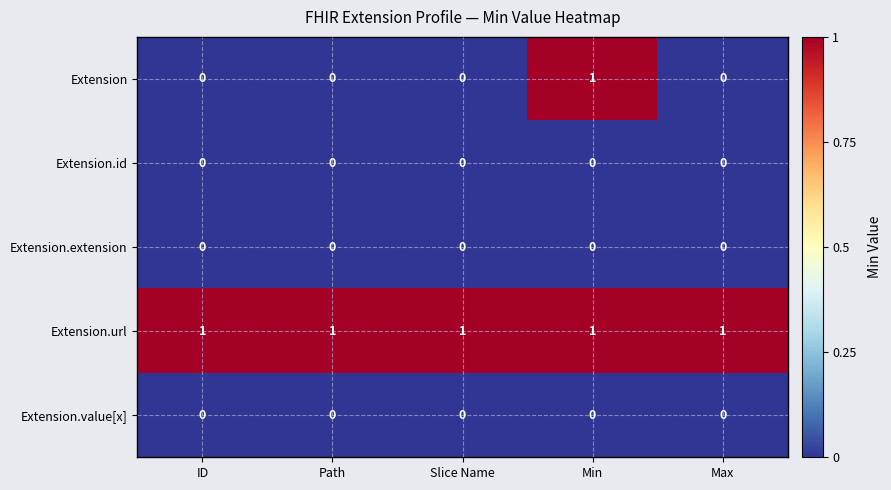

Reading left to right, what are all the values shown in this chart?

Extension: ID=0	Path=0	Slice Name=0	Min=1	Max=0
Extension.id: ID=0	Path=0	Slice Name=0	Min=0	Max=0
Extension.extension: ID=0	Path=0	Slice Name=0	Min=0	Max=0
Extension.url: ID=1	Path=1	Slice Name=1	Min=1	Max=1
Extension.value[x]: ID=0	Path=0	Slice Name=0	Min=0	Max=0